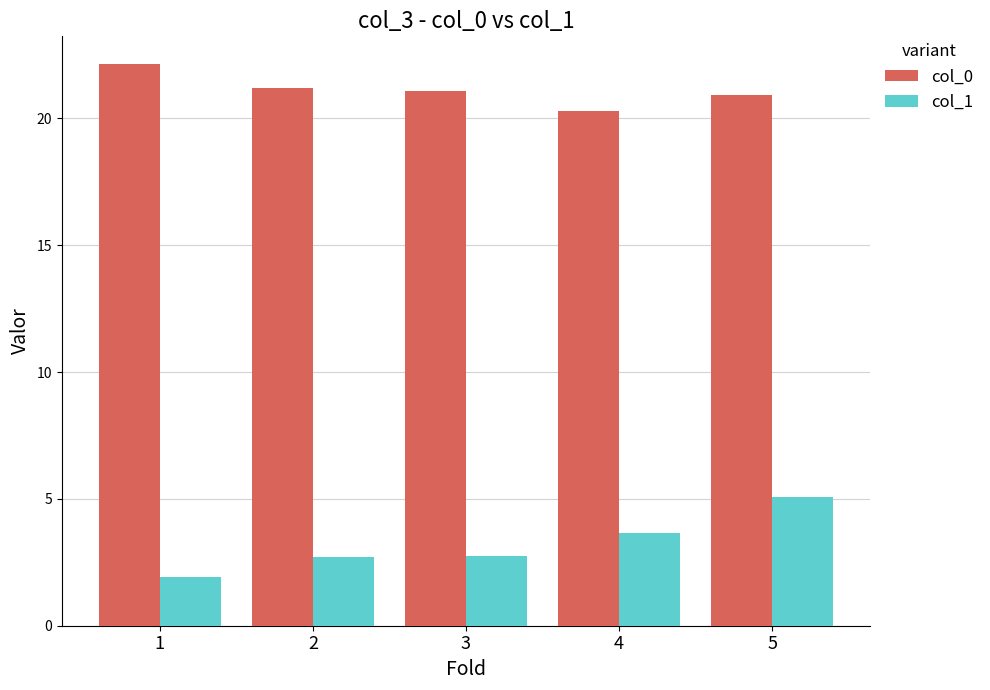

Which series has the widest spread of values?

col_1